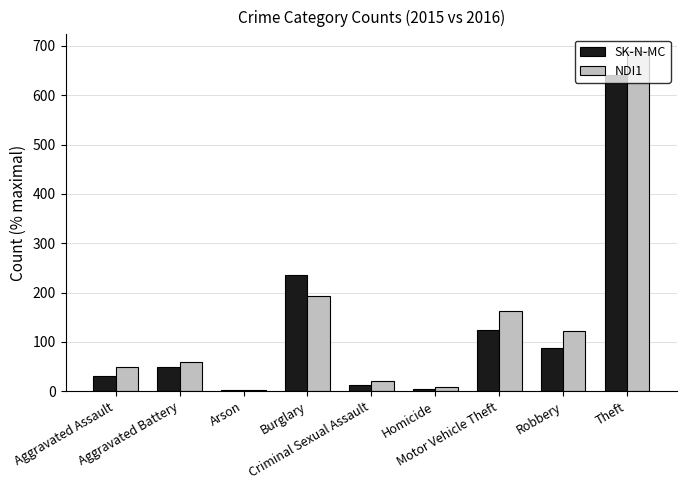

Which series changed the most between Aggravated Battery and Motor Vehicle Theft?

NDI1